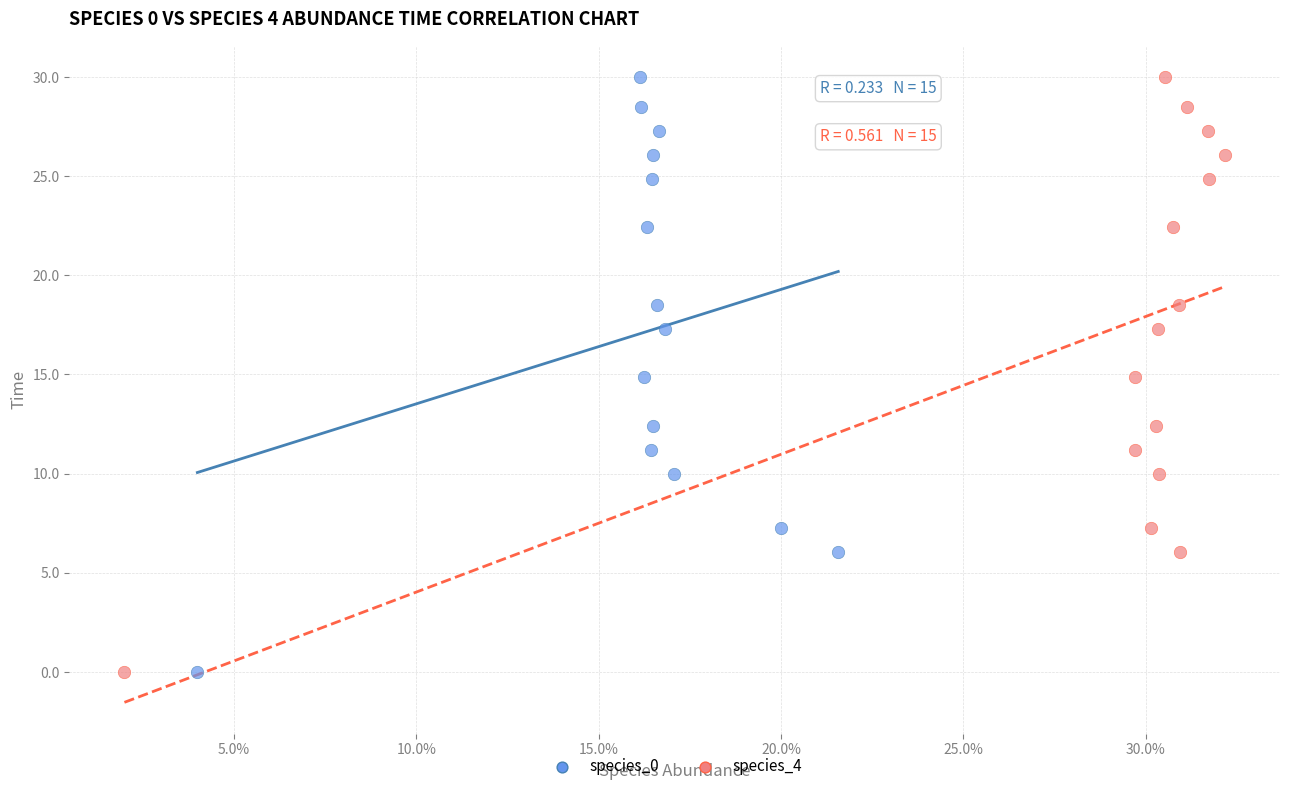

What are all the series names shown in the legend?

species_0, species_4